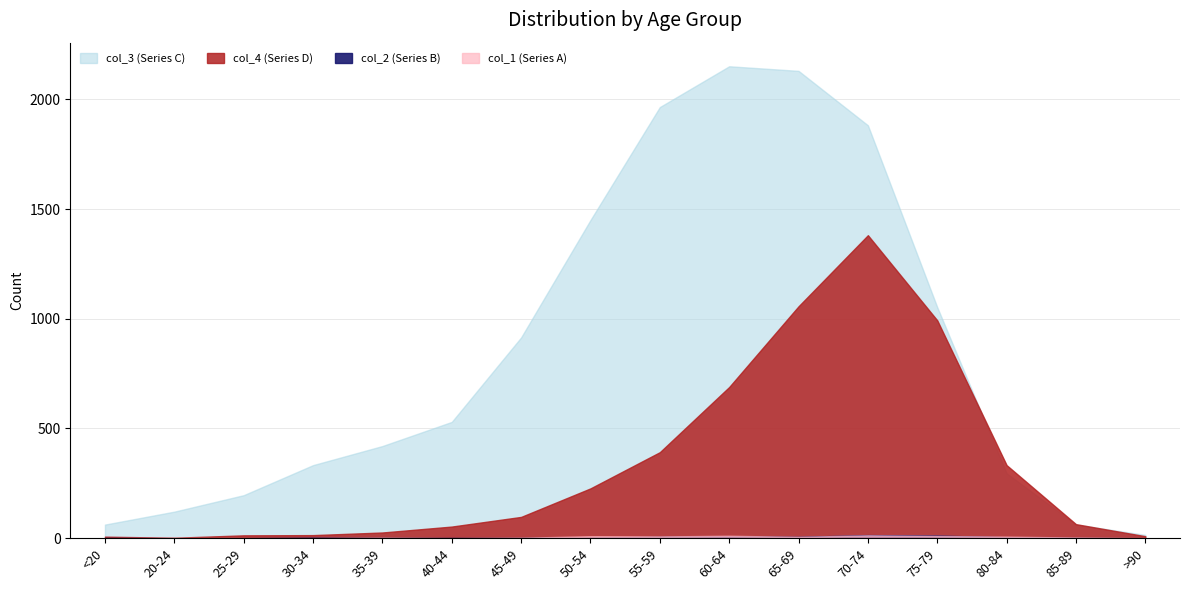

What position from the right is 20-24?

15